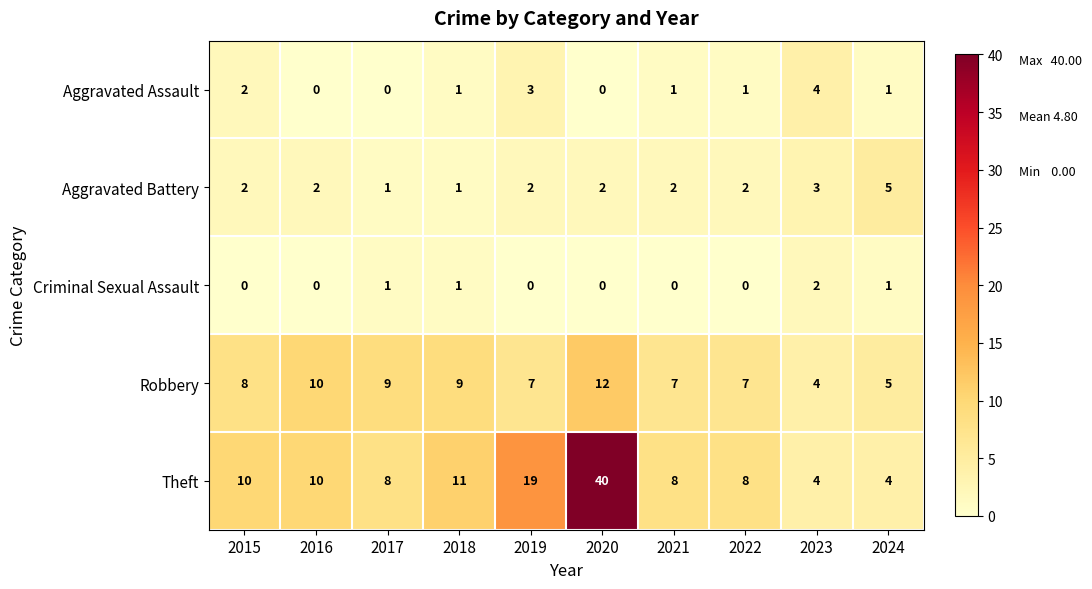

What is the difference between the second highest and second lowest values in the Robbery series?

5